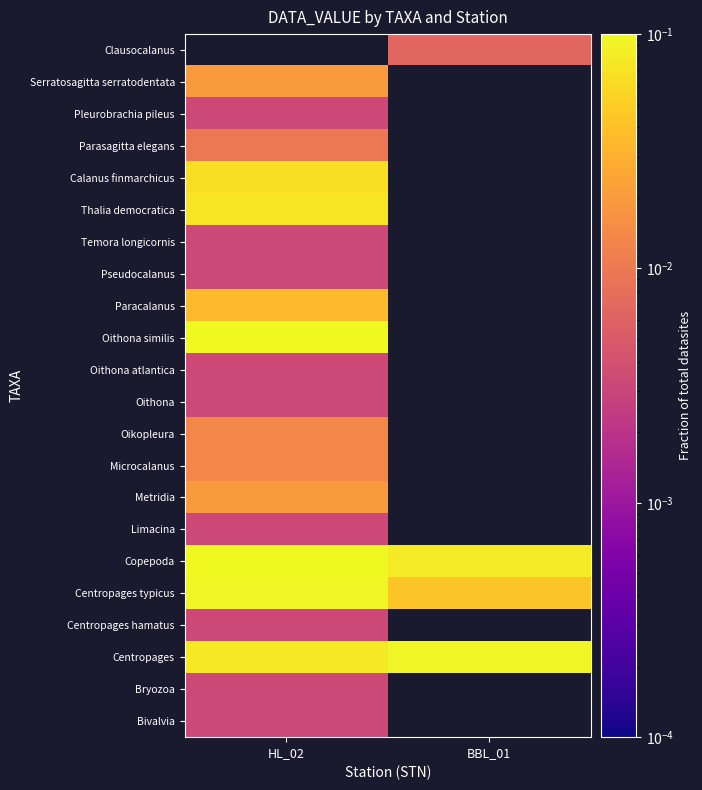

Which category has the highest value across all series?

HL_02